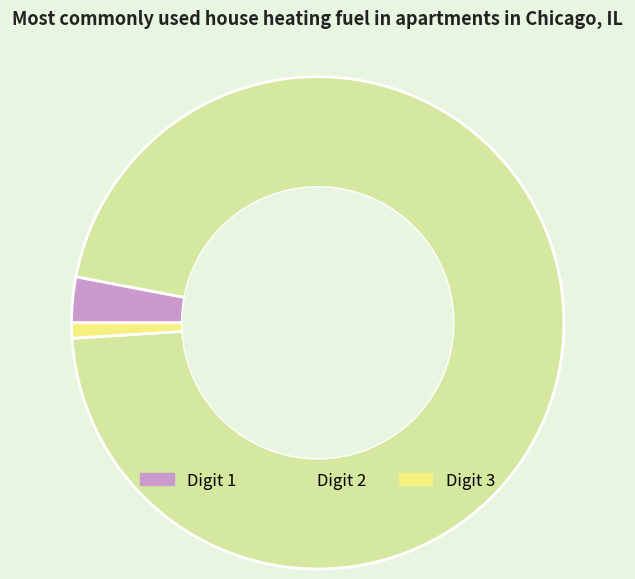

Is there any slice that represents more than half of the pie?

Yes